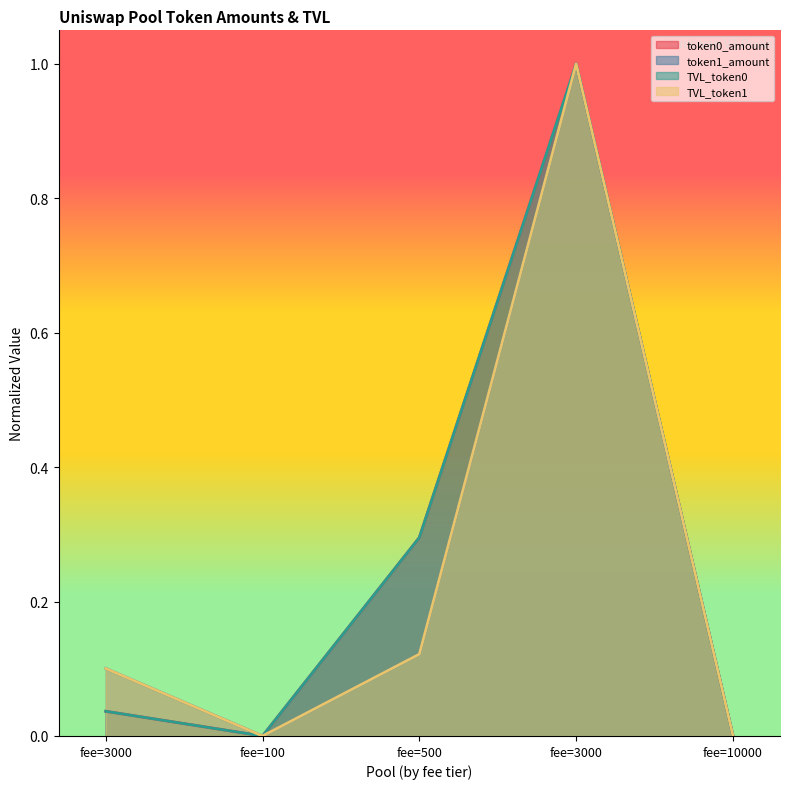

How many lines are shown in the chart?

4